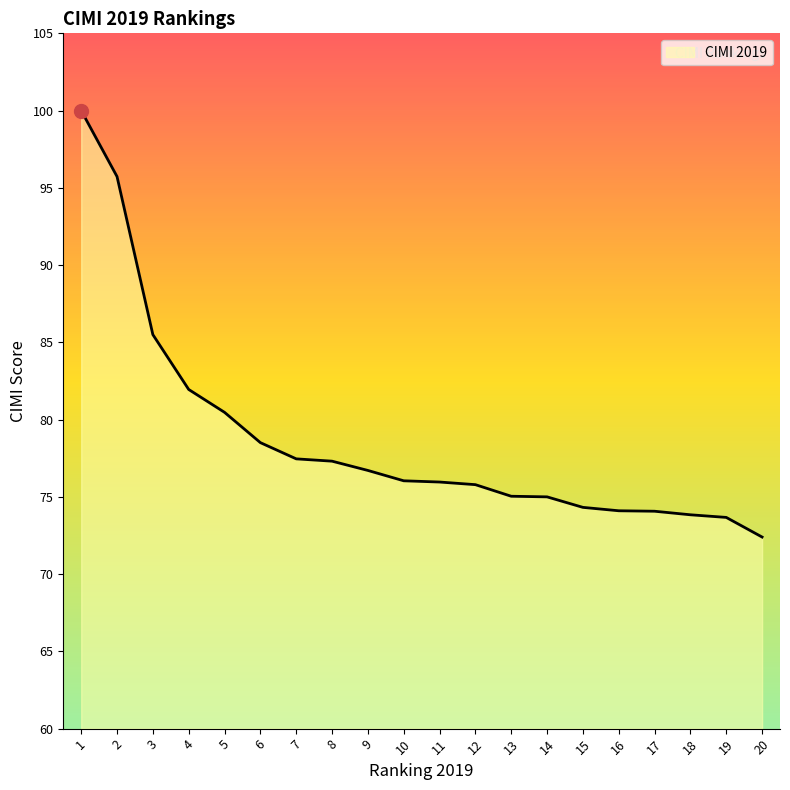

True or false: the data shows 125.1 at 9.

False